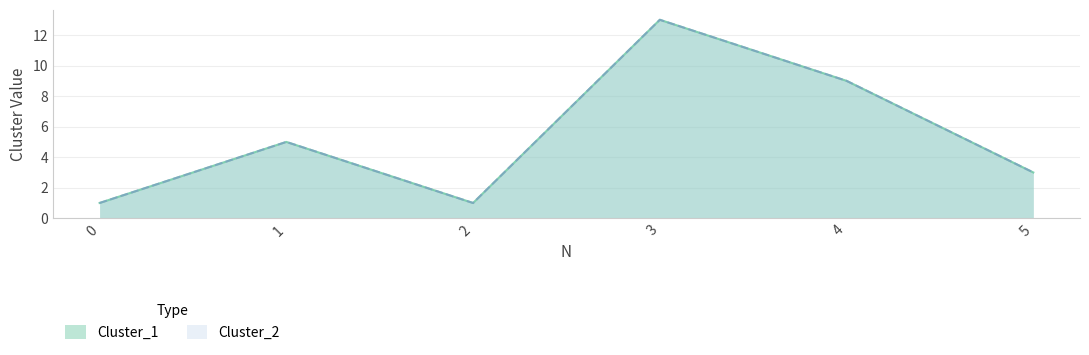

Does the chart have visible grid lines?

Yes